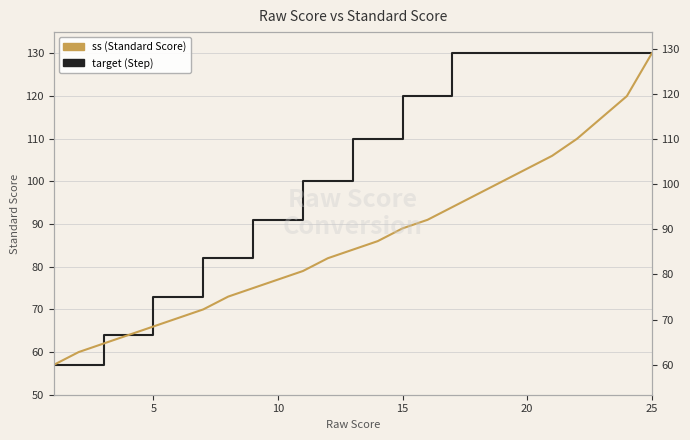

What is the minimum value shown in the chart?

57